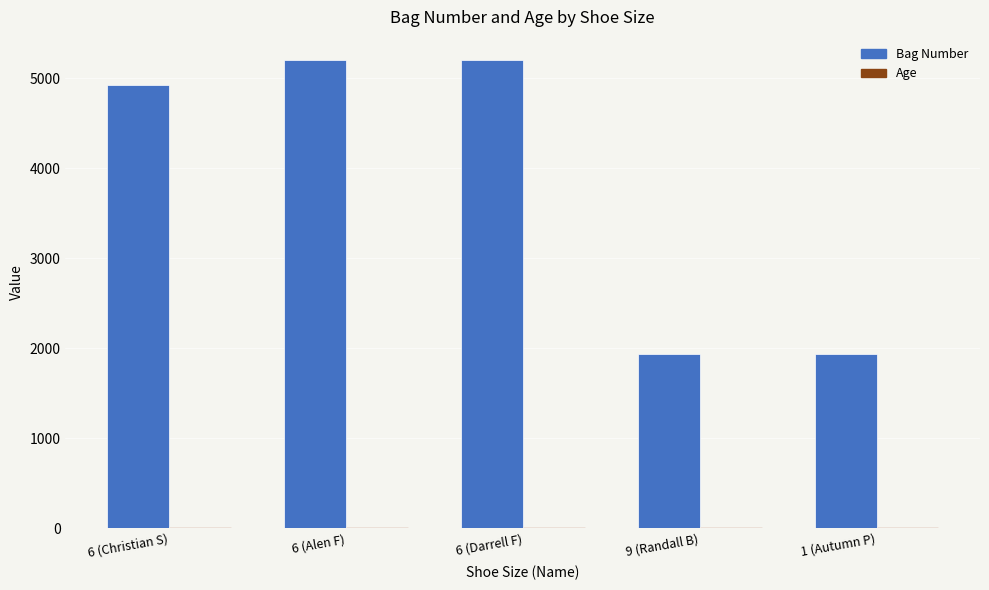

The value of Bag Number at 6 (Darrell F) is 7054. True or false?

False